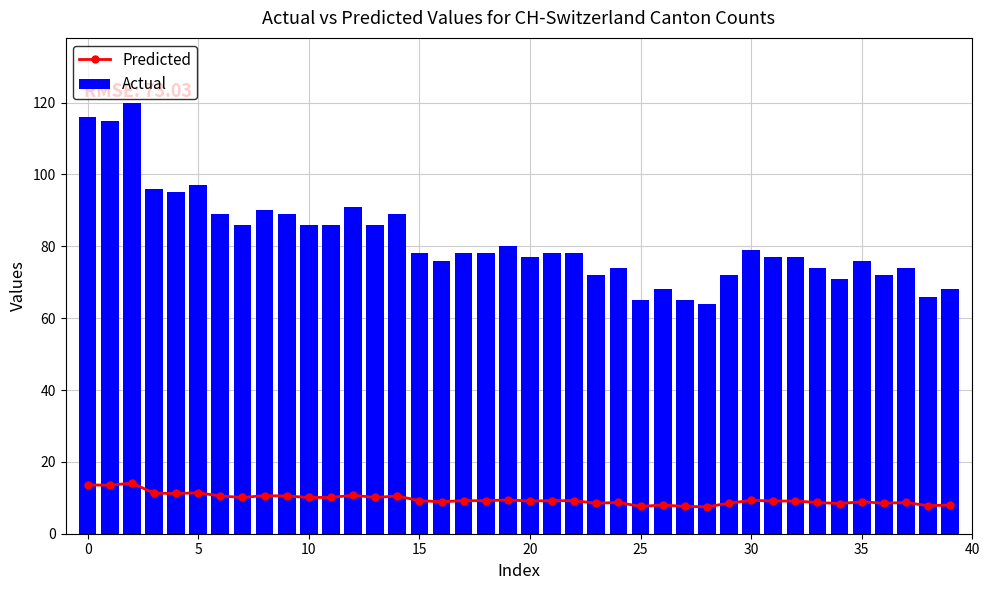

What is the maximum value shown in the chart?

120.0